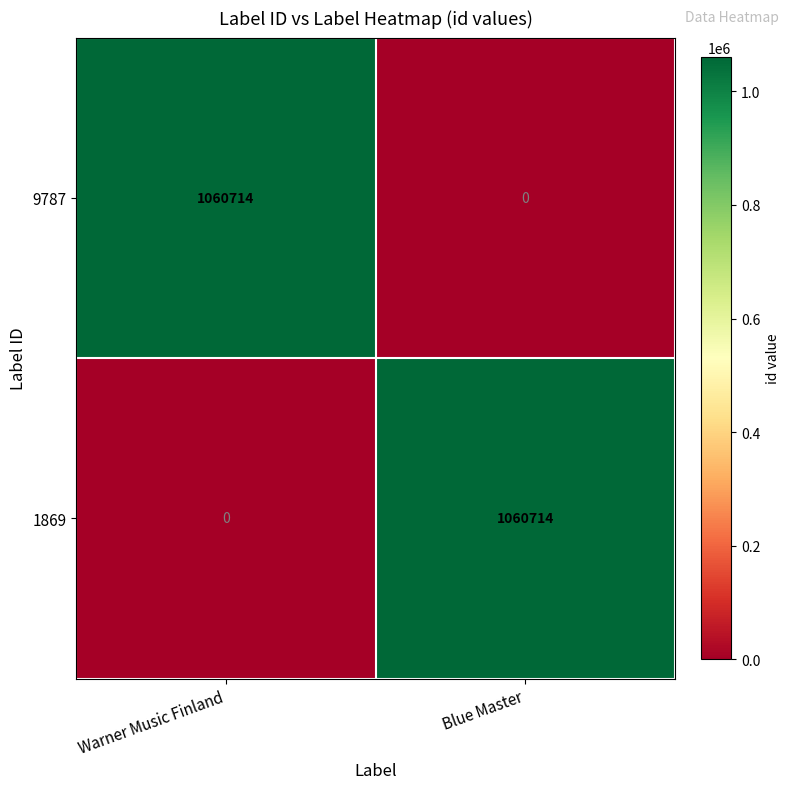

Reading left to right, list all the values displayed in this chart.

9787: 1060714	0
1869: 0	1060714